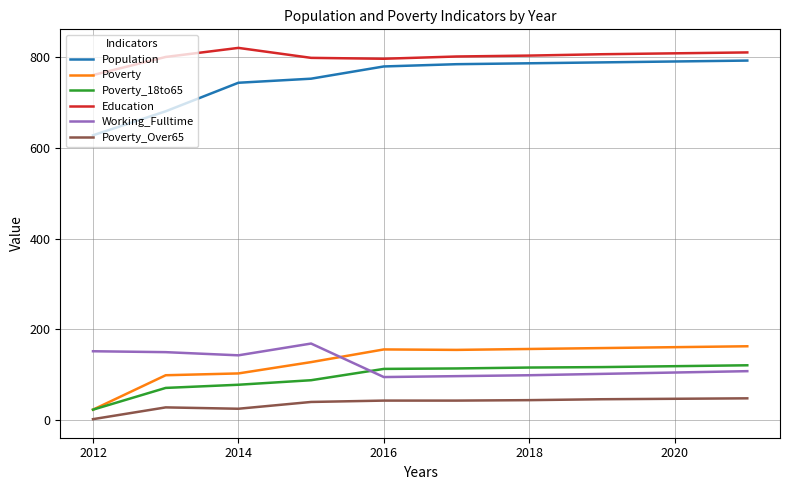

Which series has the widest spread of values?

Population